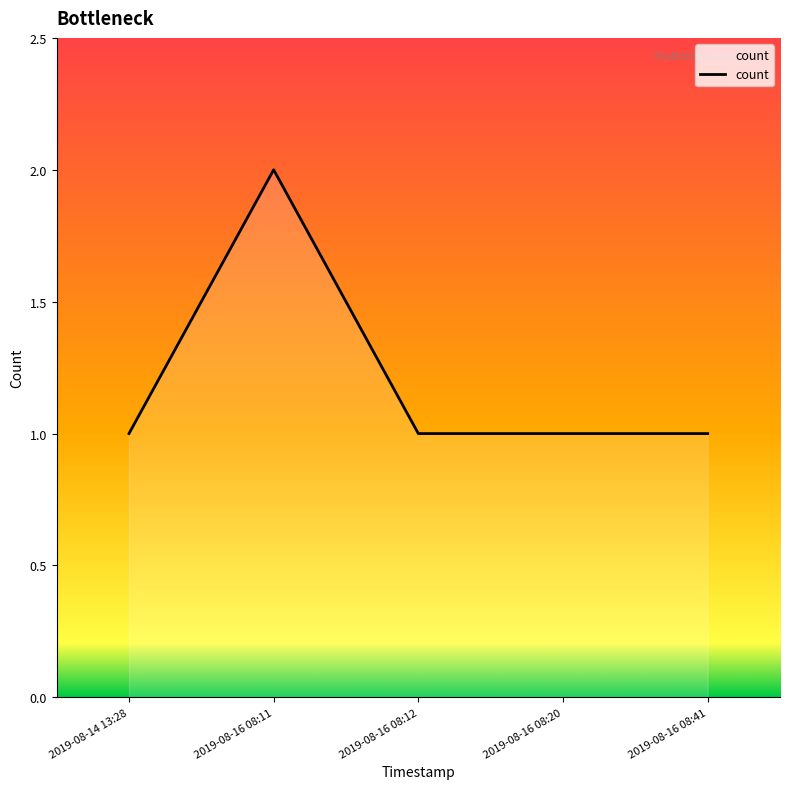

What is the difference between the maximum and minimum values?

1